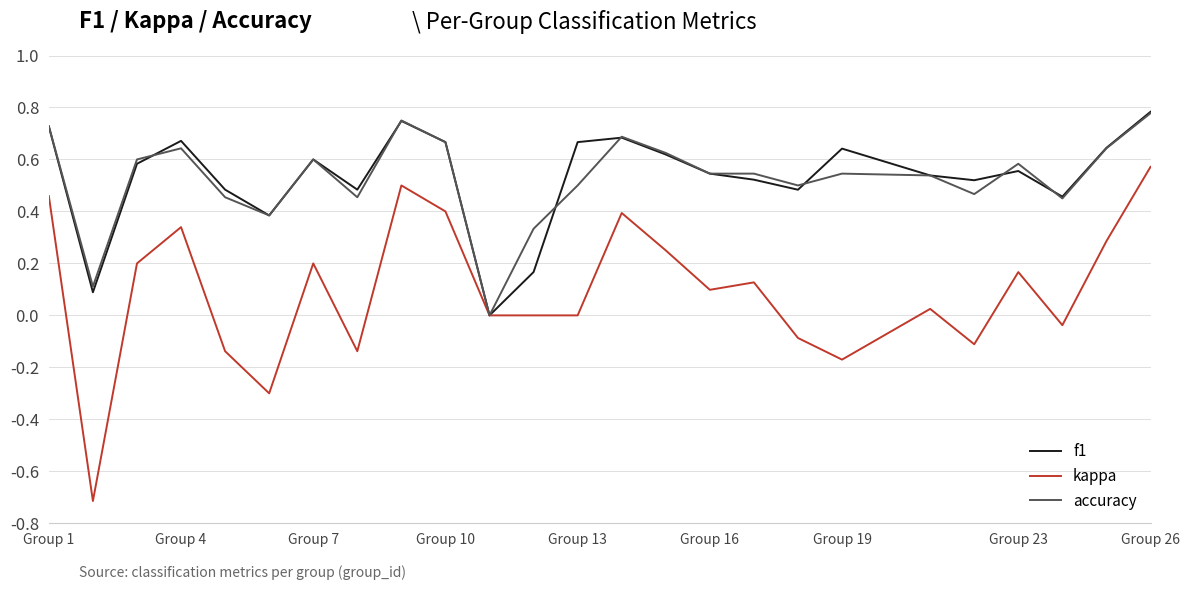

In f1, how many points are lower than both neighbors (excluding endpoints)?

7